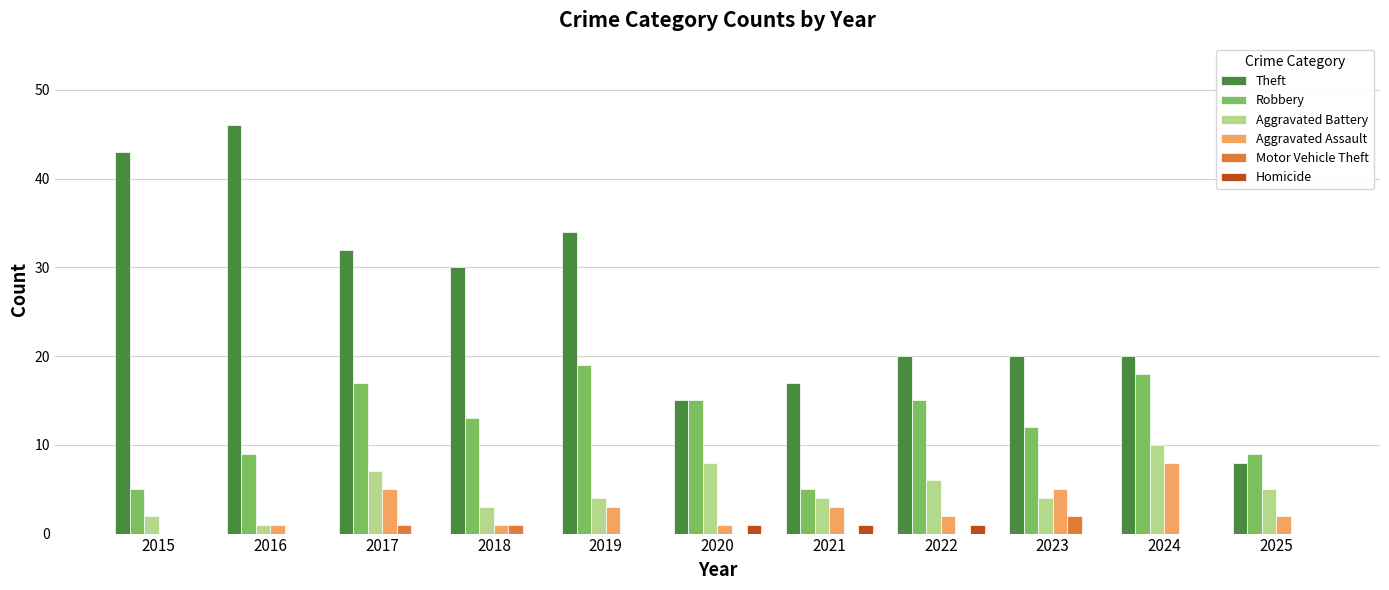

Between 2024 and 2025, which series saw the biggest shift?

Theft